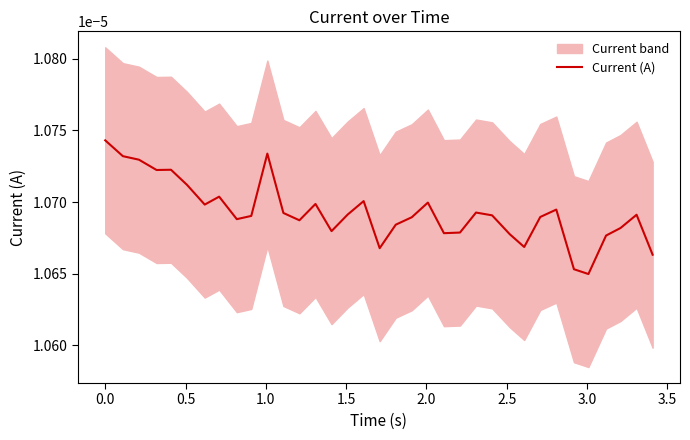

Is it true that the value at 1.5 is 0.0?

False